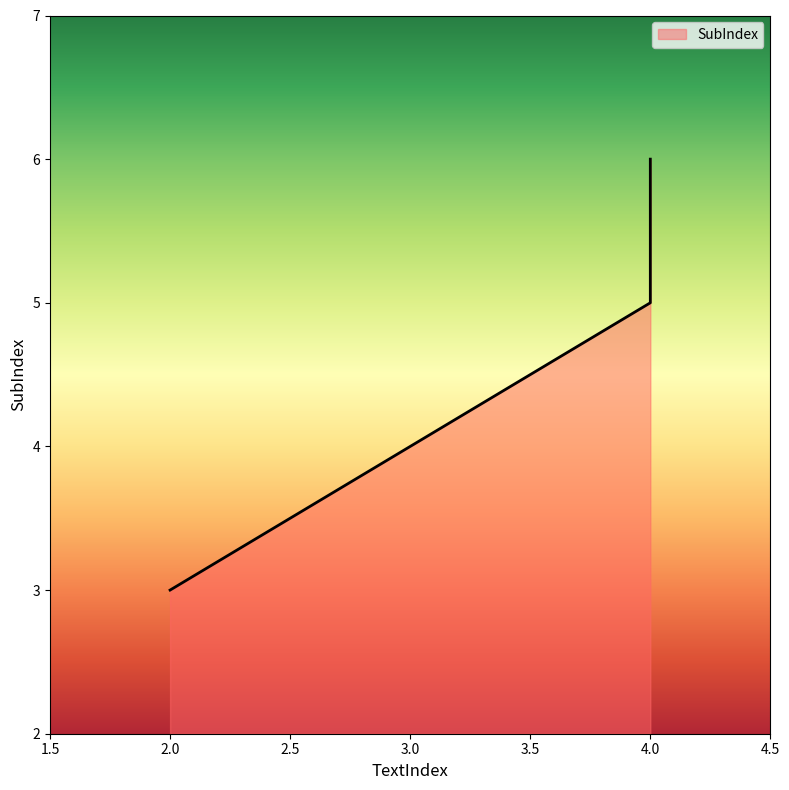

The value at 4 is 6. True or false?

True